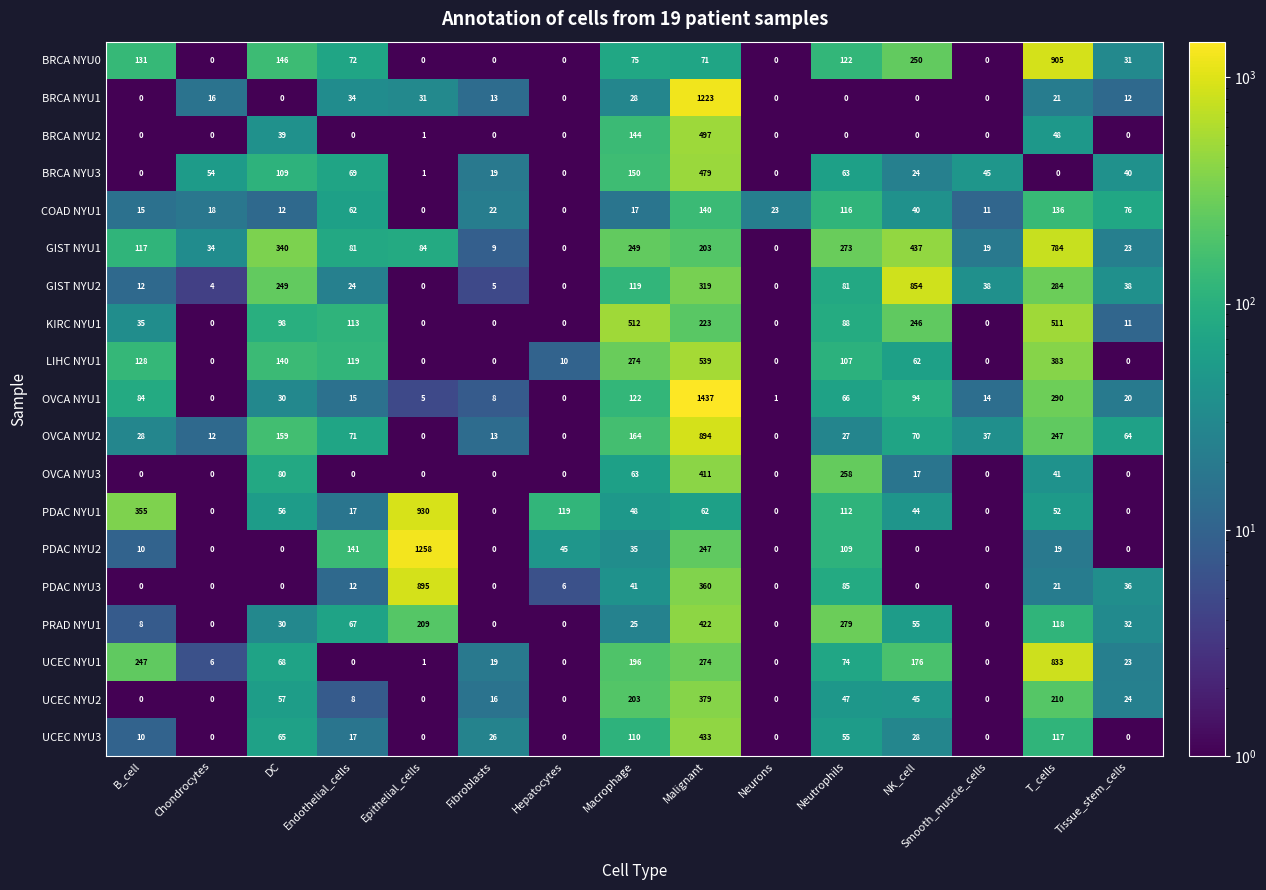

Which series changed the most between Hepatocytes and Malignant?

OVCA NYU1